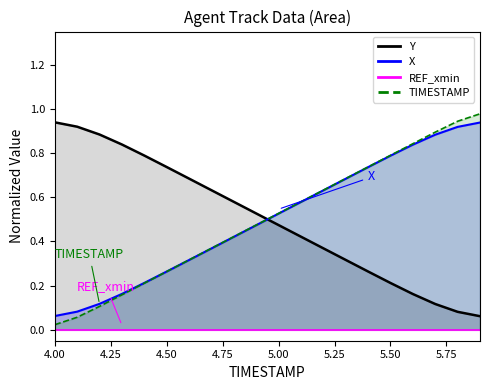

At which label does TIMESTAMP reach its peak?

5.9